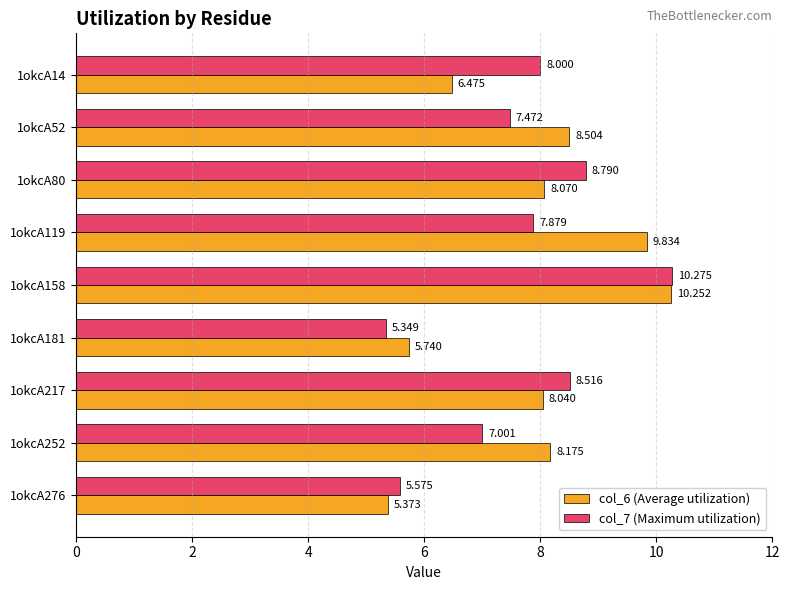

Which series has the largest total across all categories?

col_6 (Average utilization)